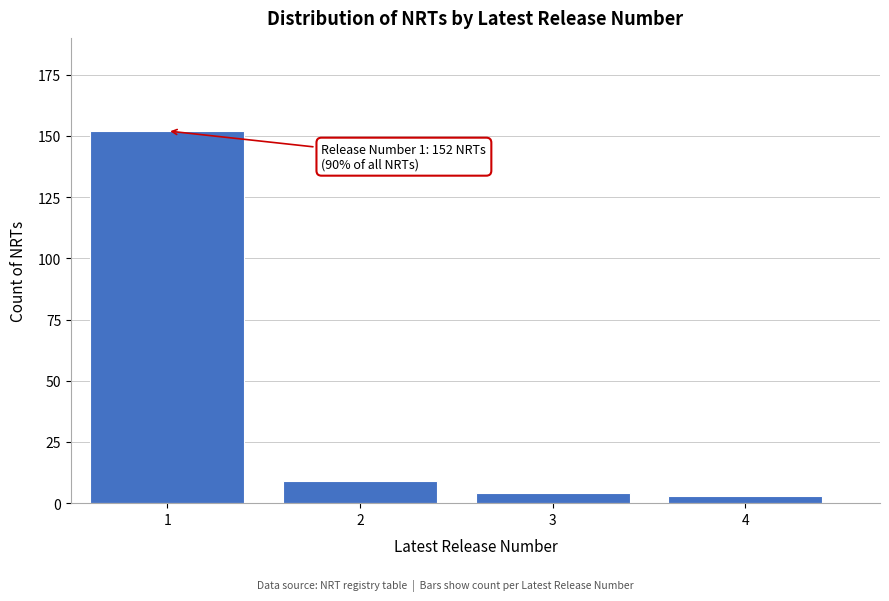

Reading left to right, extract all data points from this chart.

1=152	2=9	3=4	4=3